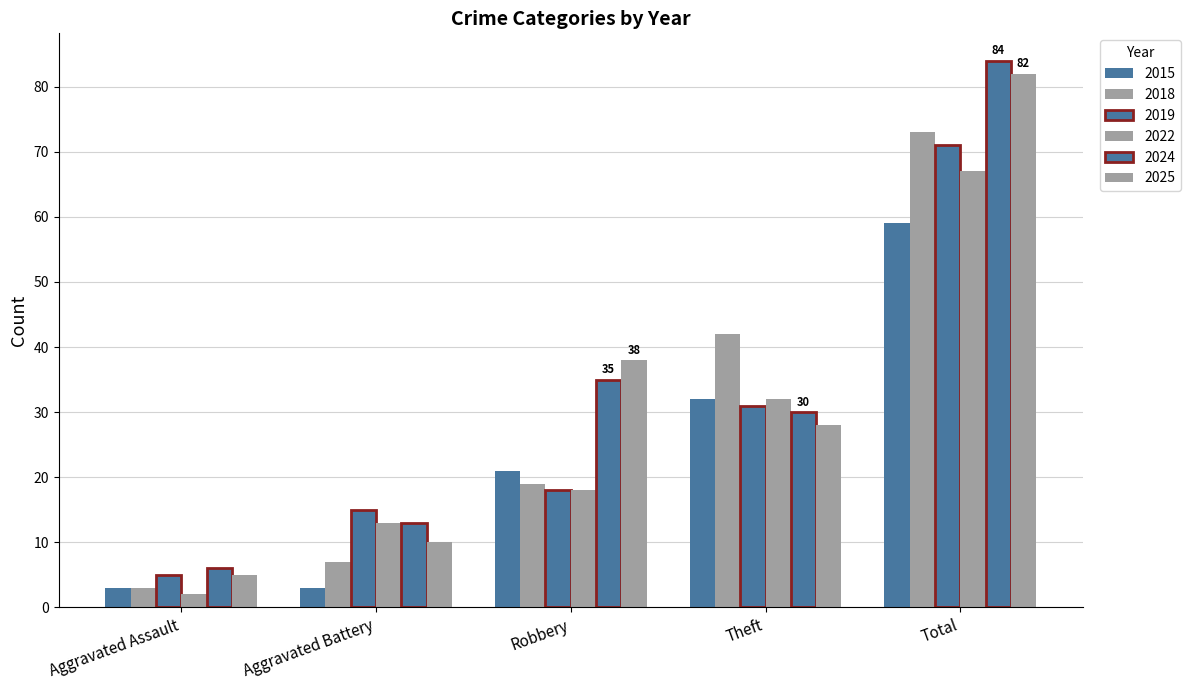

How many data points does each series have?

5